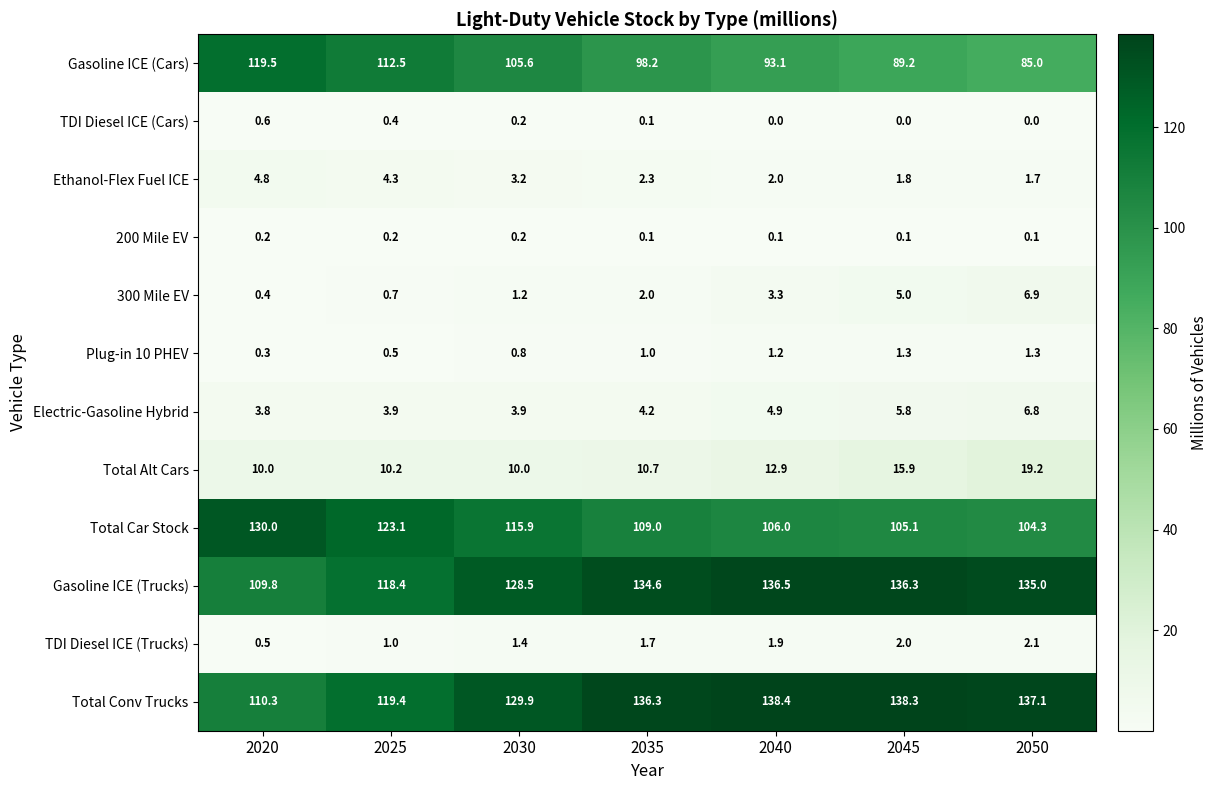

At how many categories does at least one series exceed 49?

7